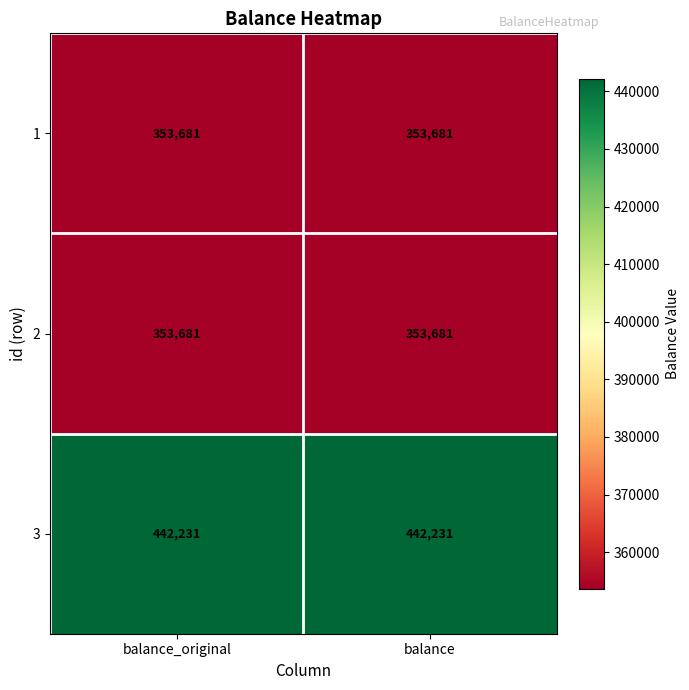

What is the total value across all series at balance_original?

1149593